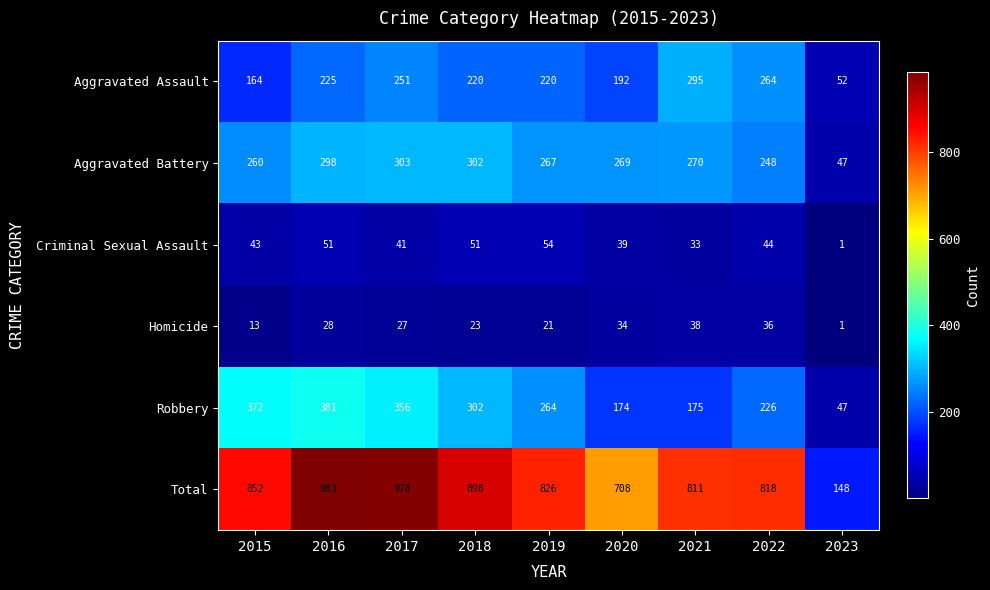

At which label does Aggravated Assault reach its peak?

2021